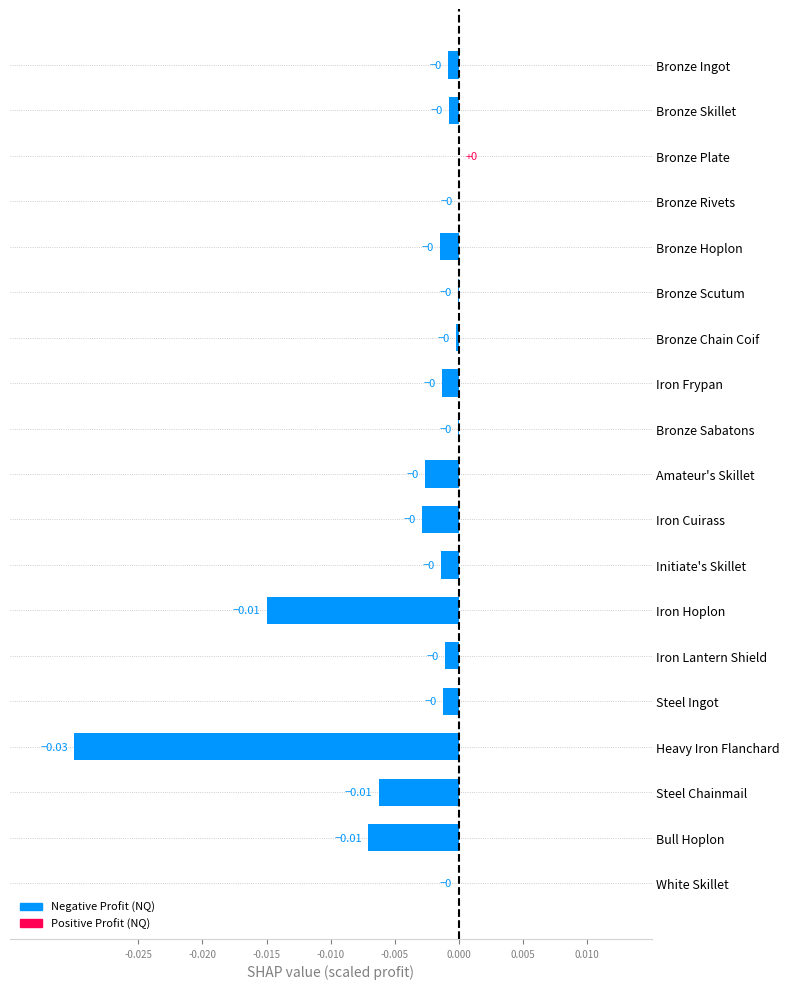

Between Amateur's Skillet and Iron Hoplon, which is larger?

Amateur's Skillet